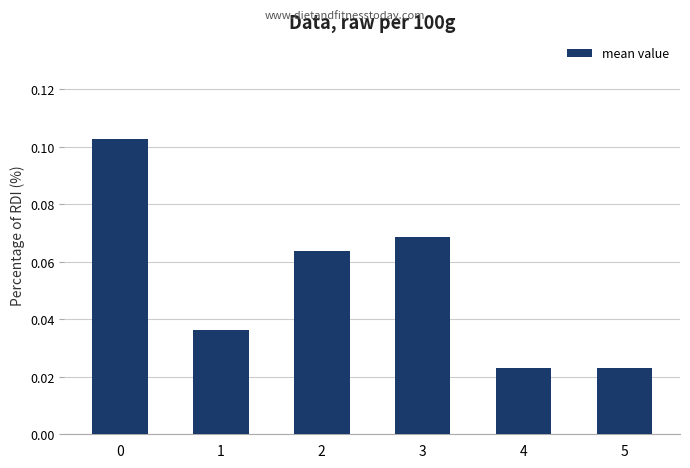

What is the sum of all values?

0.3